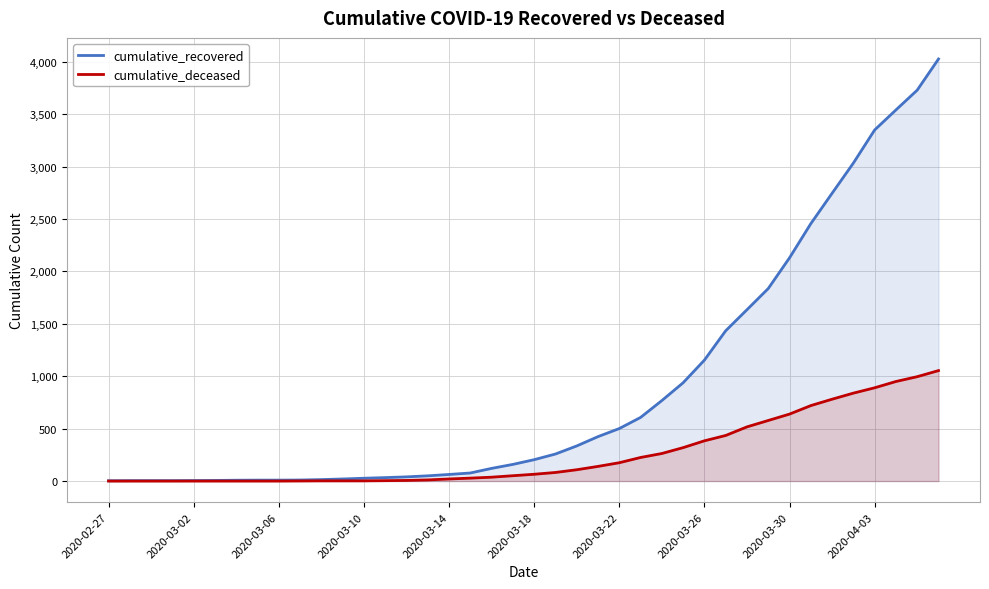

What is the maximum value shown in the chart?

4027